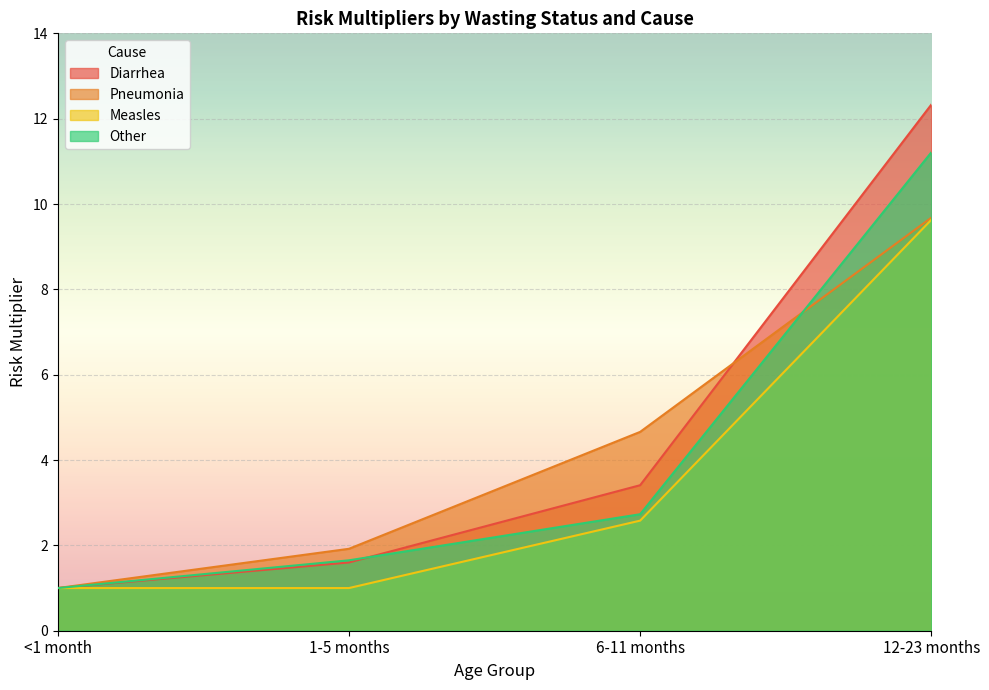

At how many categories does at least one series exceed 4?

2